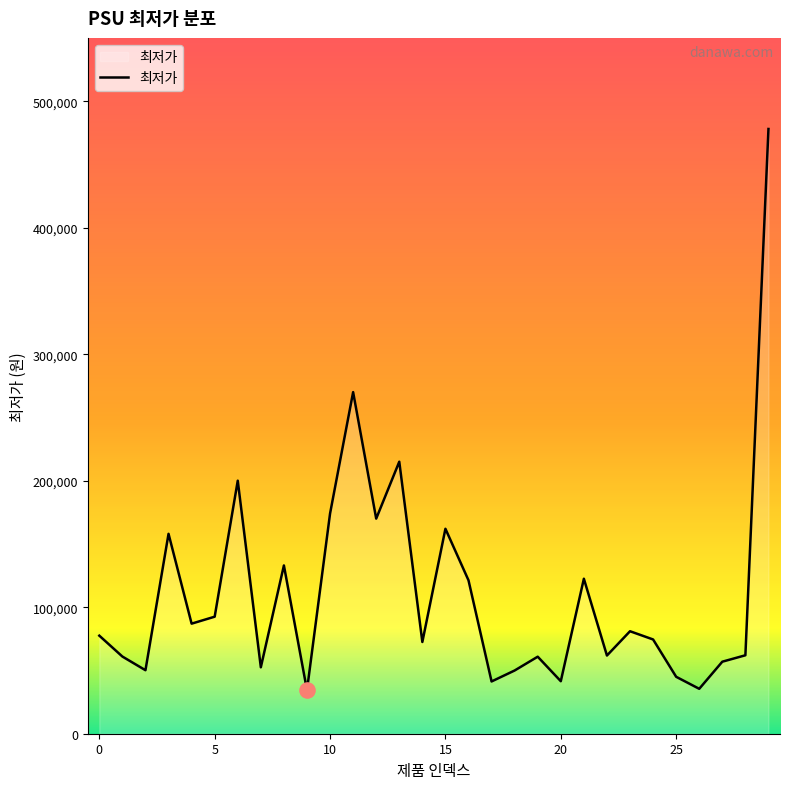

What is the maximum value shown in the chart?

478000